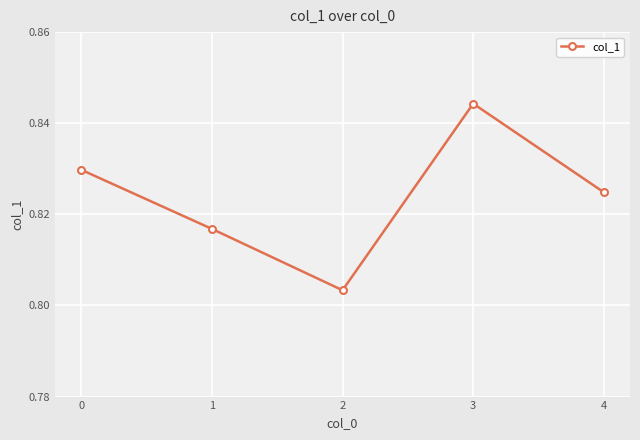

The chart shows a value of 1.3 at 4. True or false?

False